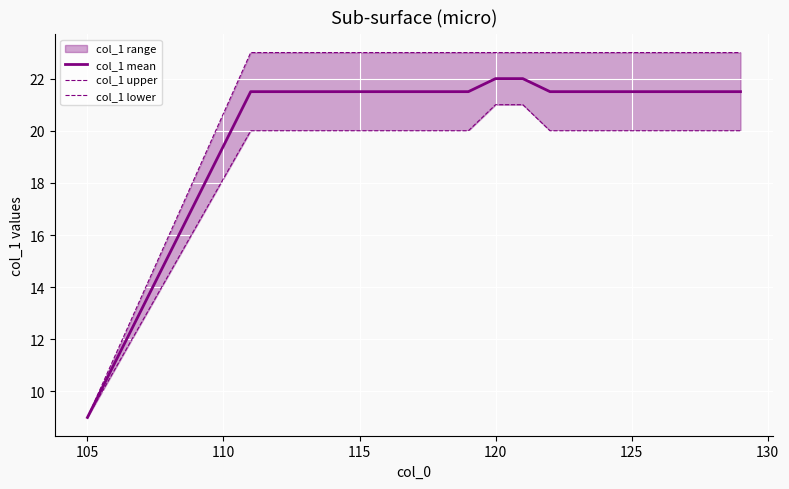

How many distinct data groups are displayed?

3